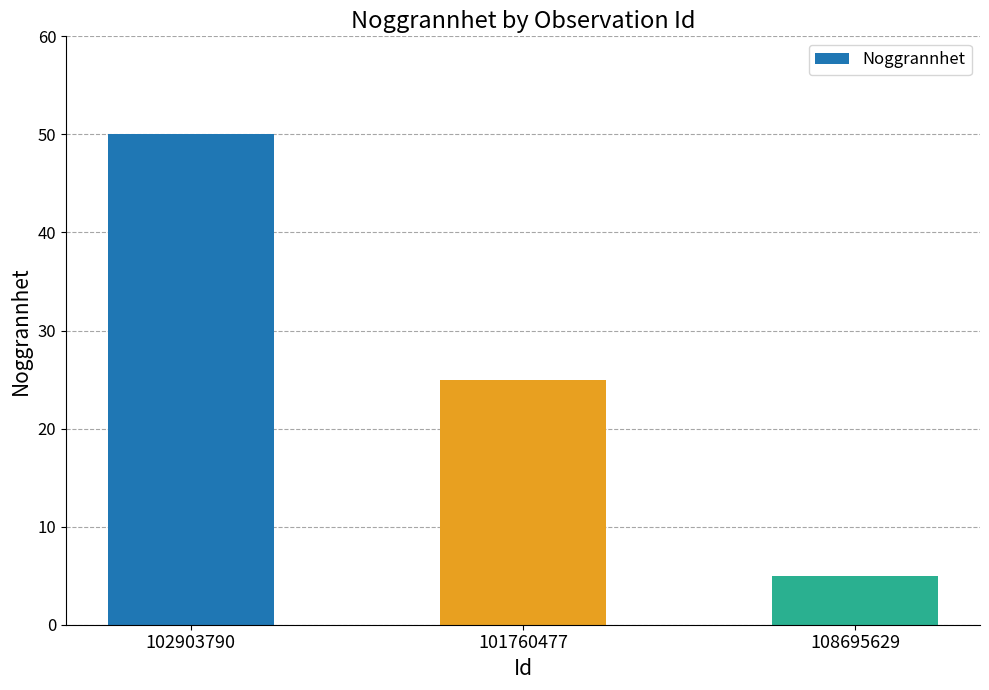

Reading left to right, what are all the values shown in this chart?

50	25	5